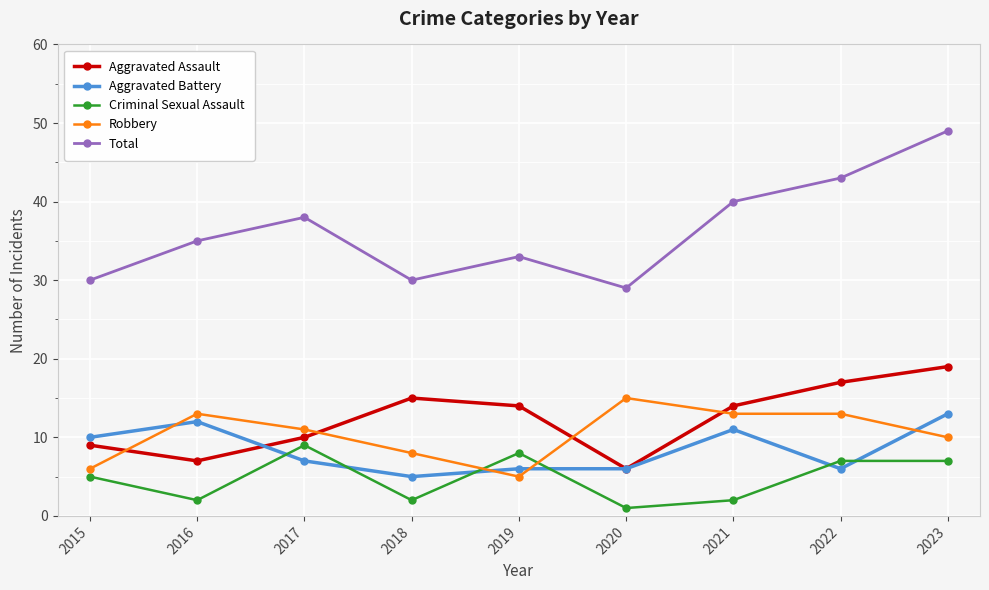

Between 2020 and 2022, which series saw the biggest shift?

Total